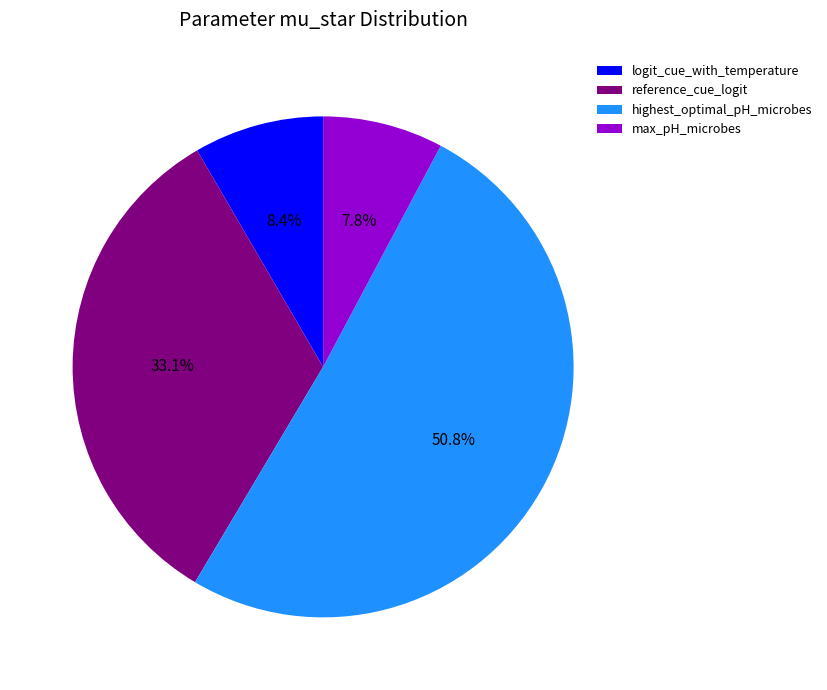

What percentage do highest_optimal_pH_microbes and logit_cue_with_temperature together represent?

59.1%